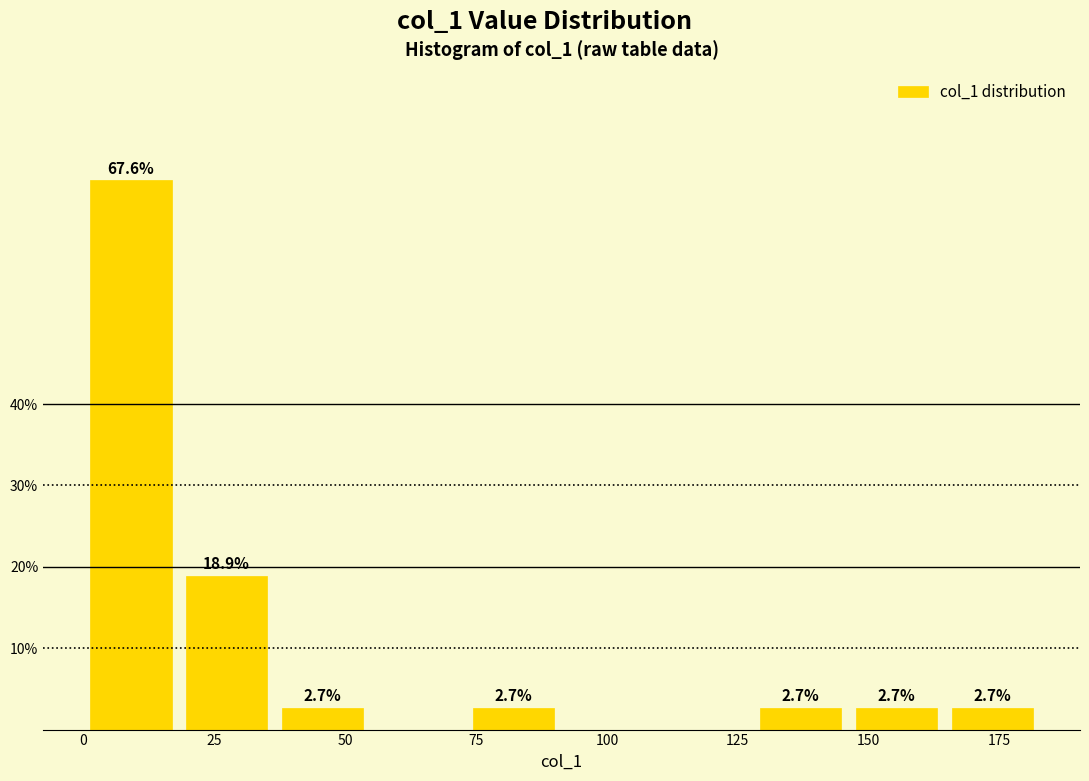

Around what value on the x-axis is the tallest bar? Give the approximate position of its centre, as read against the axis.

10